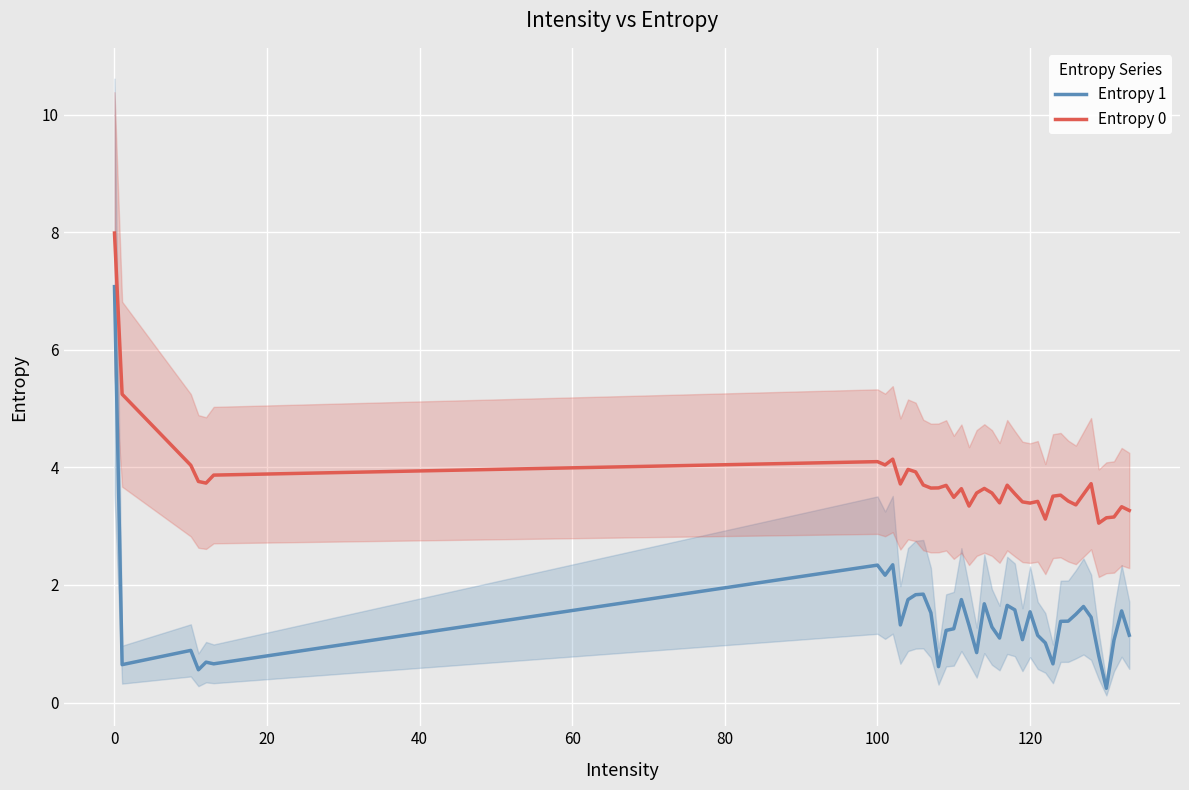

Reading left to right, list all the values displayed in this chart.

Entropy 1: 7.1	0.6	0.9	0.6	0.7	0.7	2.3	2.2	2.3	1.3	1.8	1.8	1.8	1.5	0.6	1.2	1.3	1.8	1.3	0.8	1.7	1.3	1.1	1.7	1.6	1.1	1.5	1.1	1.0	0.7	1.4	1.4	1.5	1.6	1.5	0.8	0.2	1.1	1.6	1.1
Entropy 0: 8.0	5.2	4.0	3.8	3.7	3.9	4.1	4.0	4.1	3.7	4.0	3.9	3.7	3.6	3.7	3.7	3.5	3.6	3.3	3.6	3.6	3.6	3.4	3.7	3.6	3.4	3.4	3.4	3.1	3.5	3.5	3.4	3.4	3.5	3.7	3.1	3.1	3.2	3.3	3.3